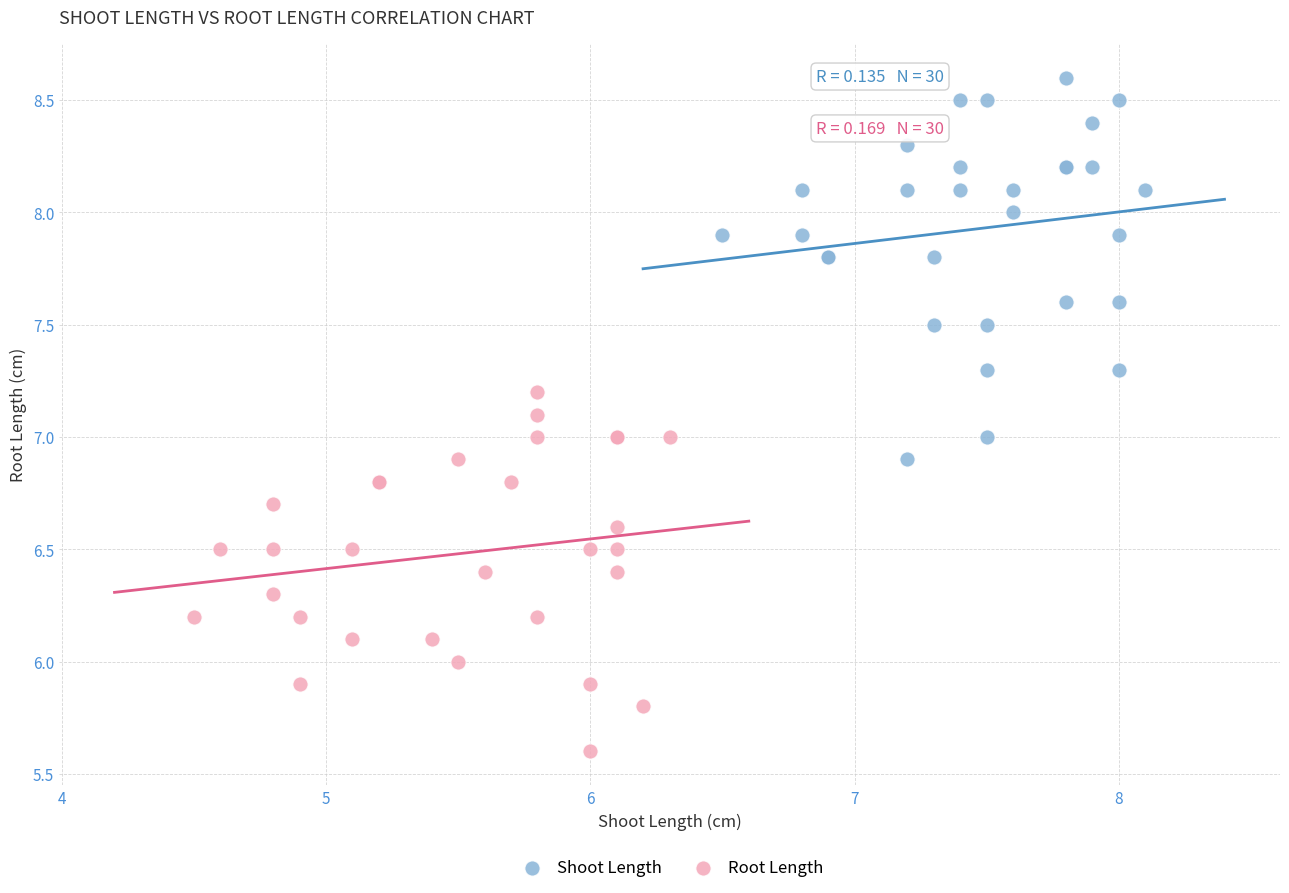

Which series contains the lowest Y value?

Root Length